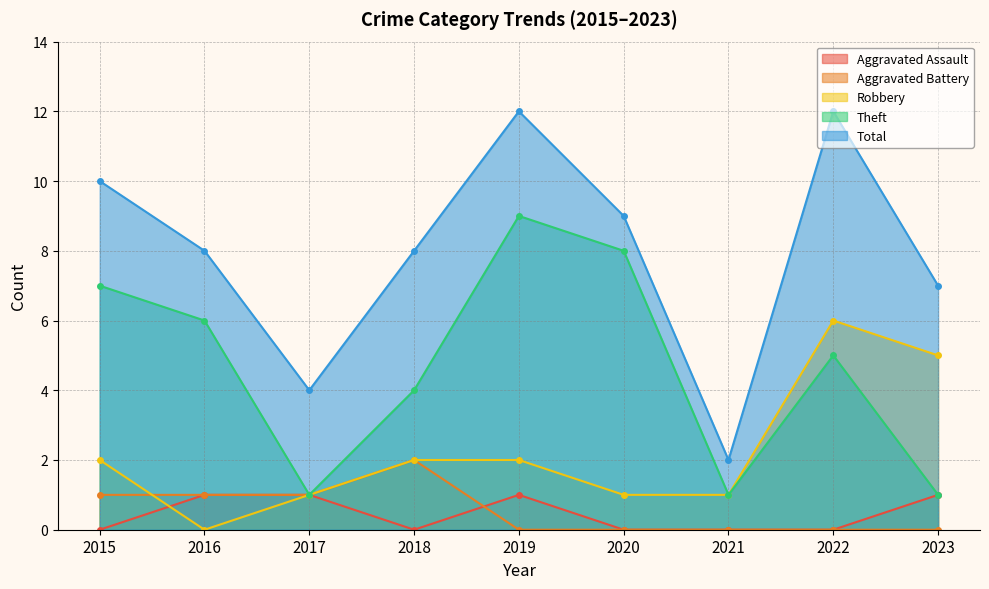

At which category does Aggravated Assault reach its first local peak?

2019